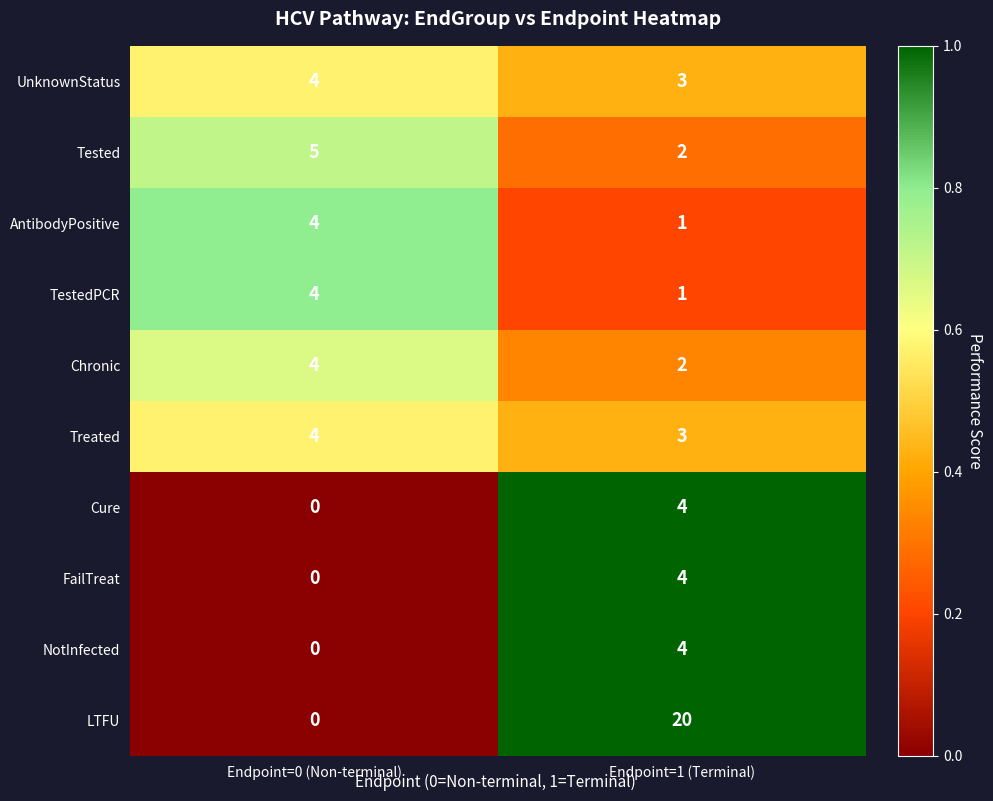

The TestedPCR series shows 1 at Endpoint=1 (Terminal). True or false?

True